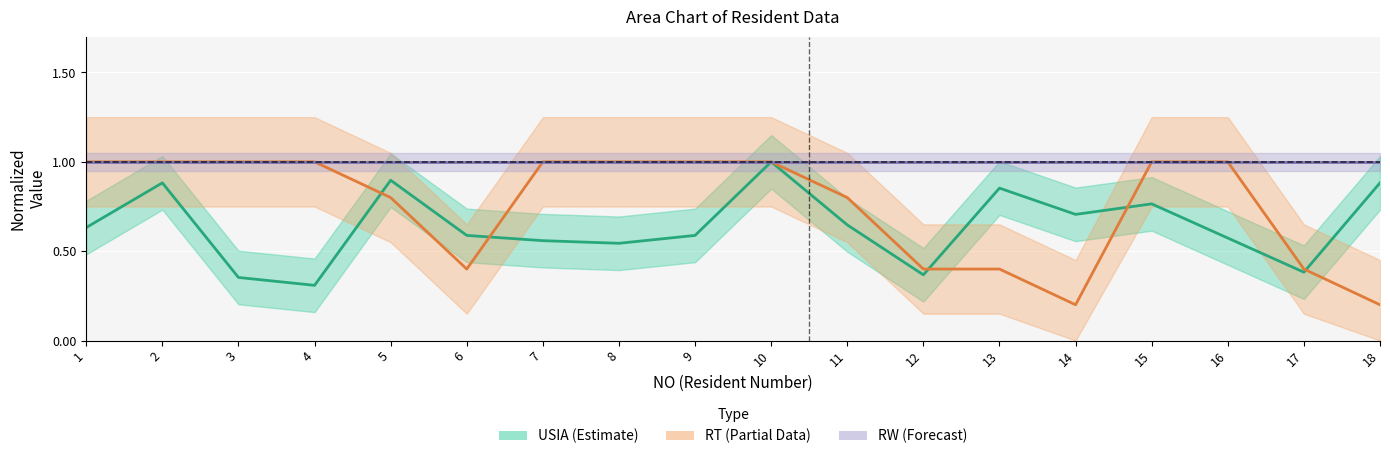

At which category does USIA (normalized) reach its first local peak?

2